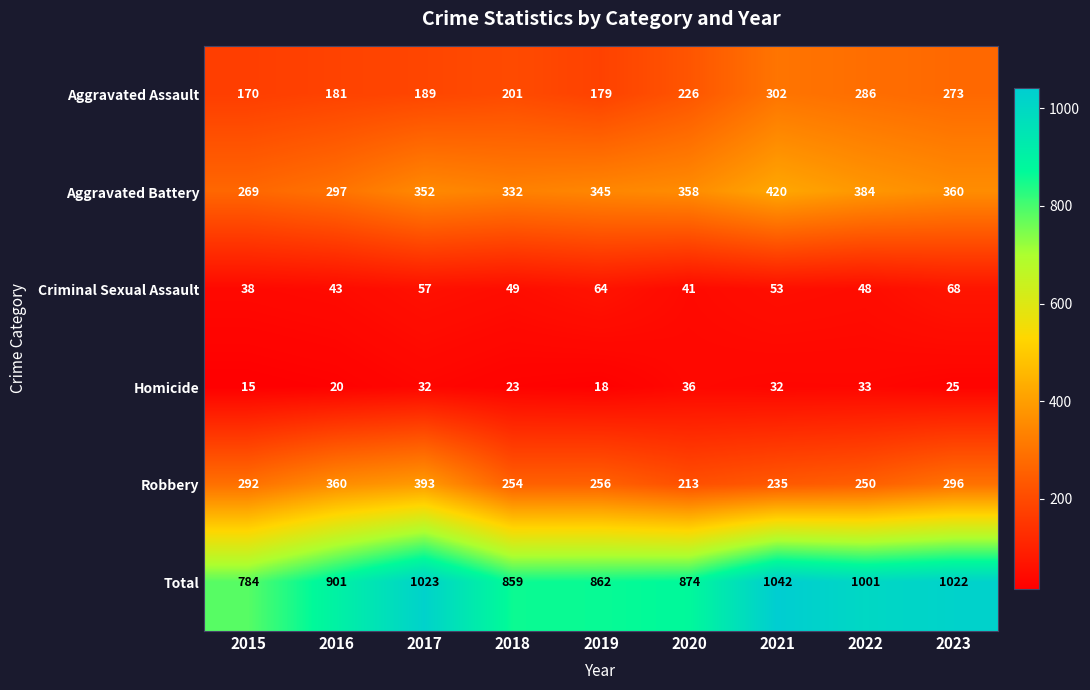

What is the smallest value displayed?

15